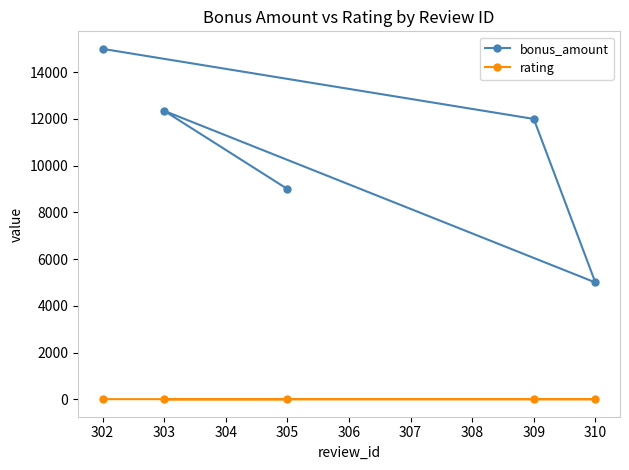

What is the total value across all series at 302?

15005.0